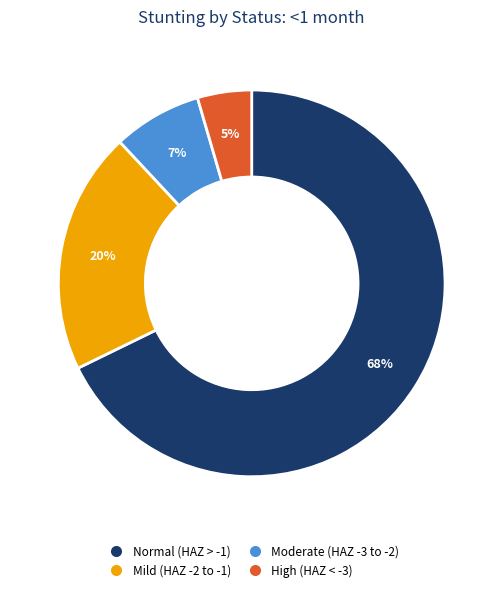

Is there any slice that represents more than half of the pie?

Yes